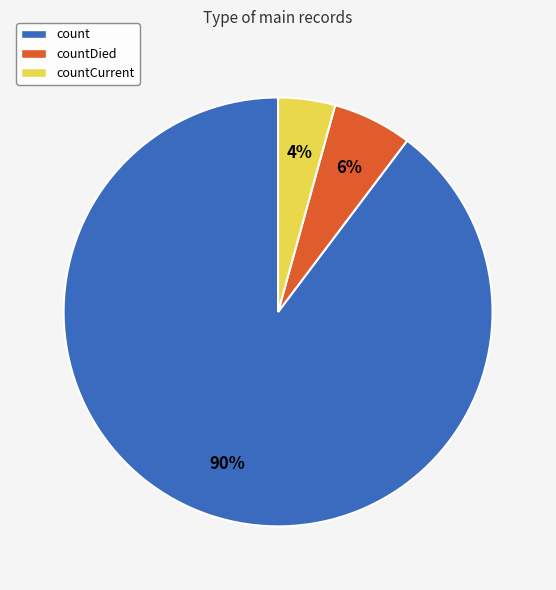

To the nearest percent, what portion does countDied represent?

6%